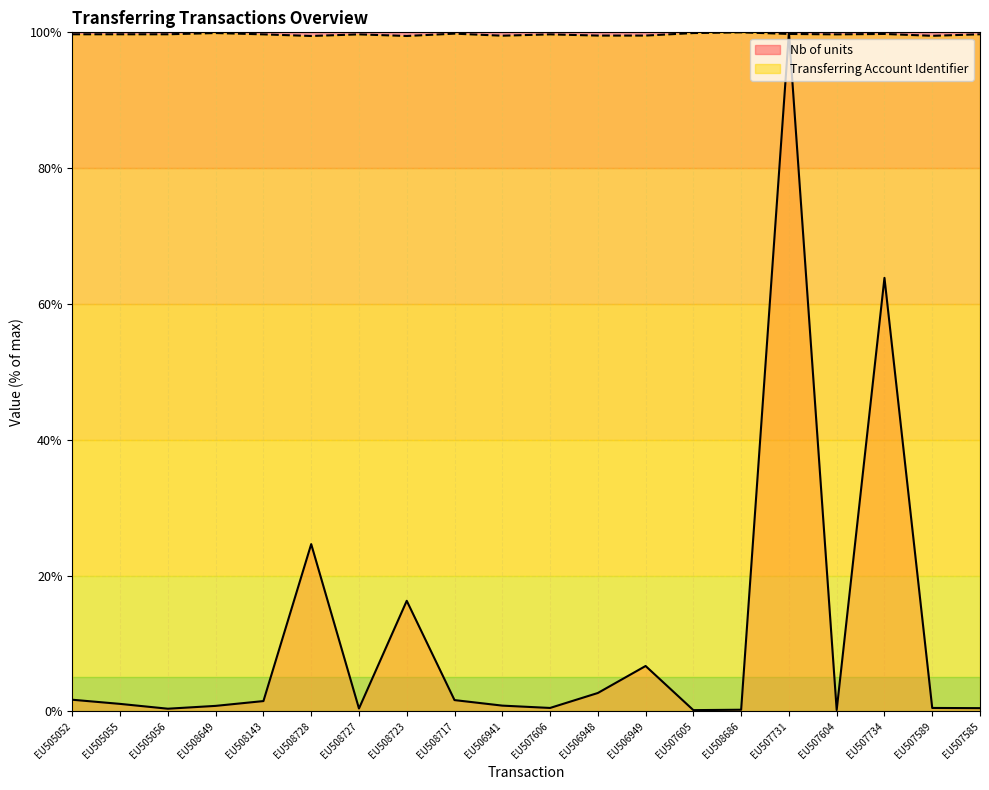

Rank the series by their maximum value, from lowest to highest.

Nb of units, Transferring Account Identifier